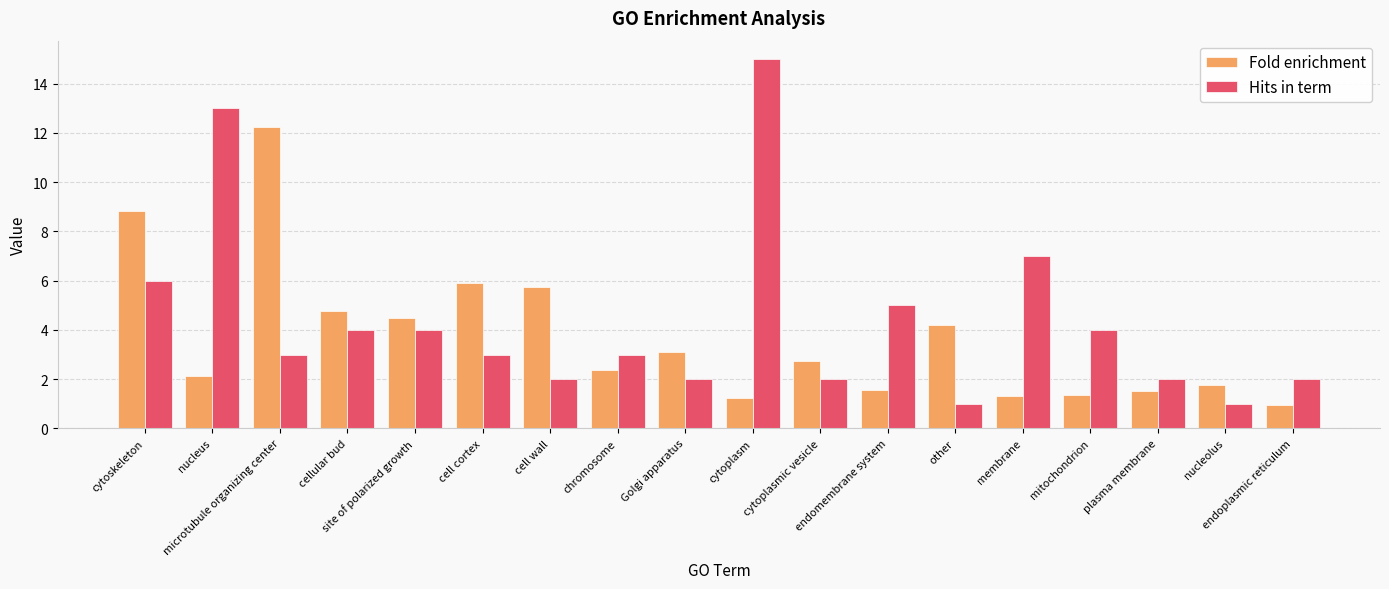

What are all the series names shown in the legend?

Fold enrichment, Hits in term